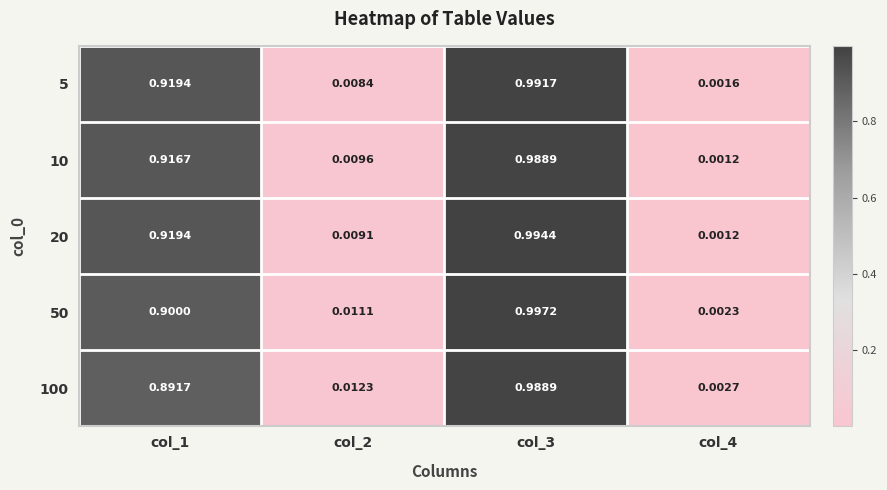

Is the value of 20 at col_2 greater than the value of 10 at col_4?

Yes